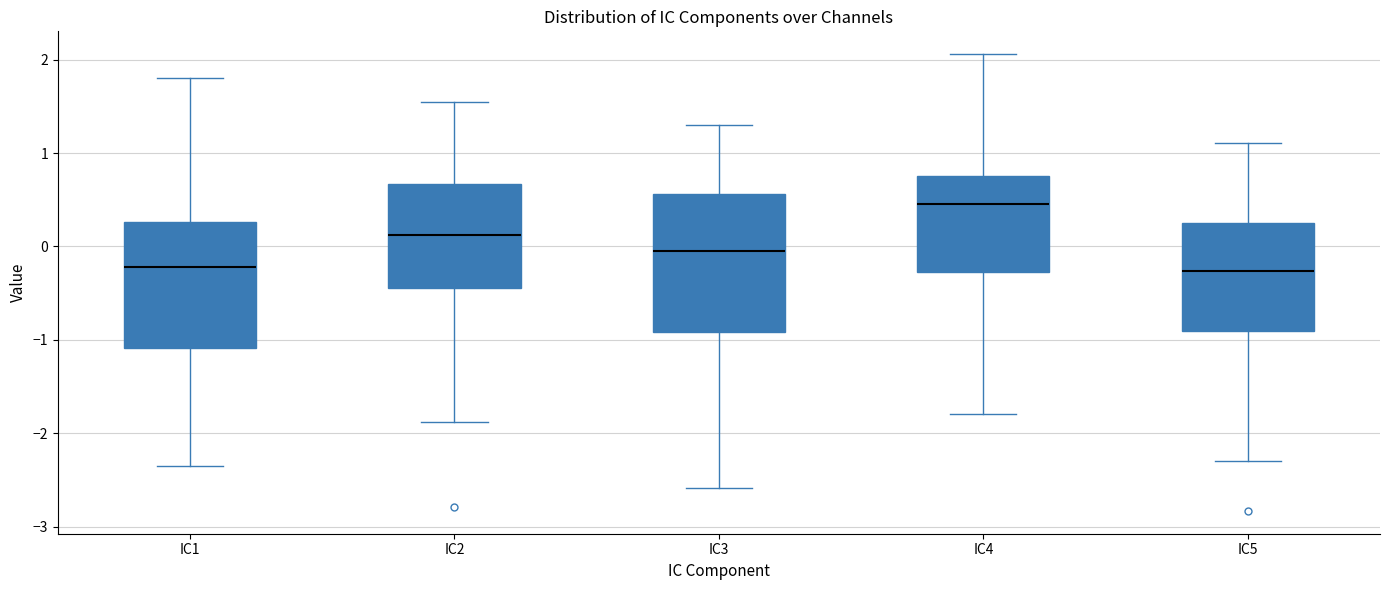

Reading left to right, transcribe this box plot: for each box, give where its median line is, the range the box spans, and where its two whiskers end, as read against the y-axis. The values are not printed on the chart, so give them approximately, as read against the axis.

IC1: median -0.2, box -1.1 to 0.3, whiskers -2.4 to 1.8
IC2: median 0.1, box -0.4 to 0.7, whiskers -1.9 to 1.5
IC3: median -0.1, box -0.9 to 0.6, whiskers -2.6 to 1.3
IC4: median 0.5, box -0.3 to 0.8, whiskers -1.8 to 2.1
IC5: median -0.3, box -0.9 to 0.3, whiskers -2.3 to 1.1